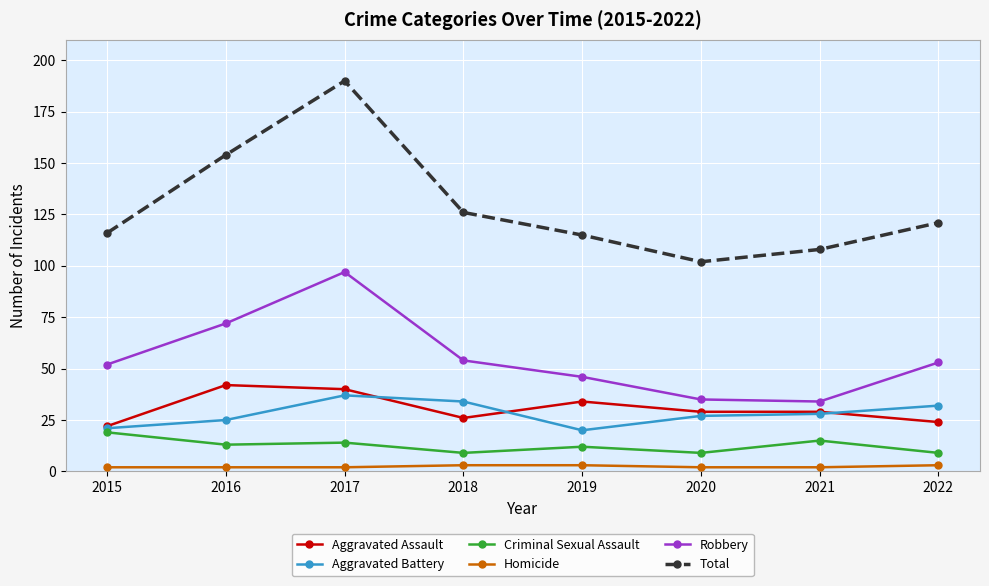

Which series has the largest range (max minus min)?

Total